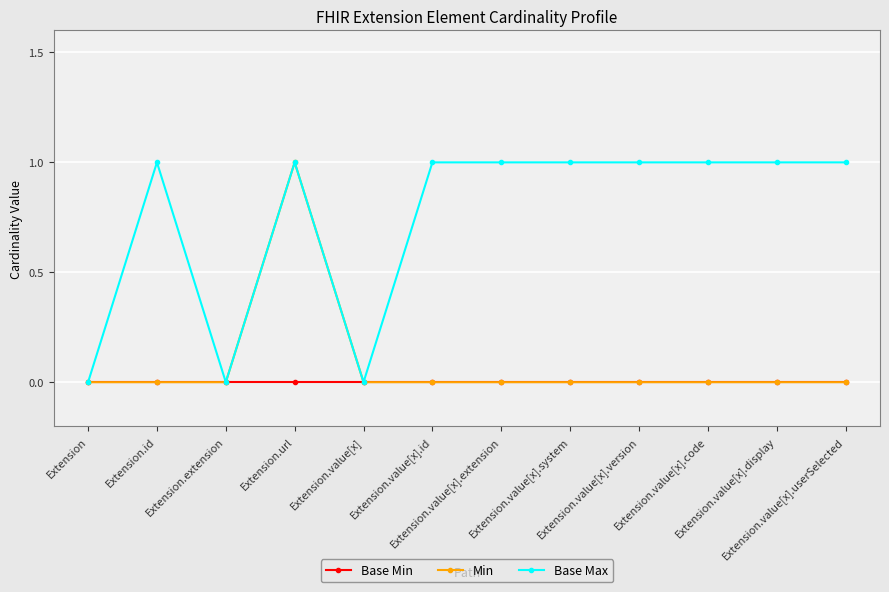

Which series has the largest total across all categories?

Base Max